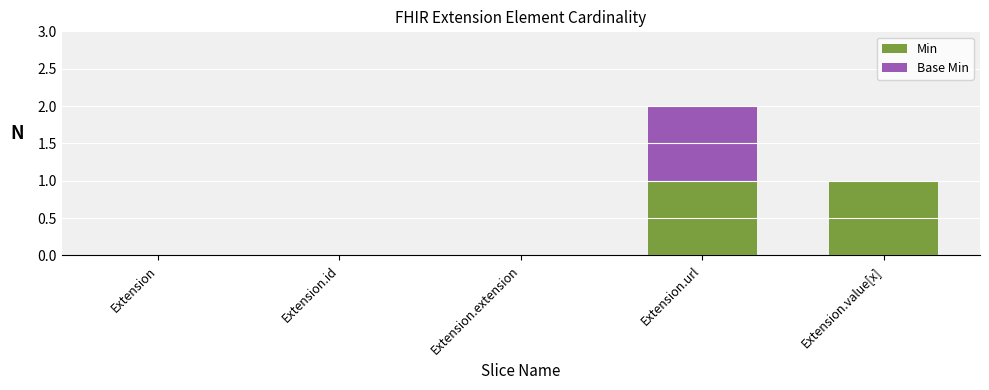

The Min series shows 0 at Extension.id. True or false?

True